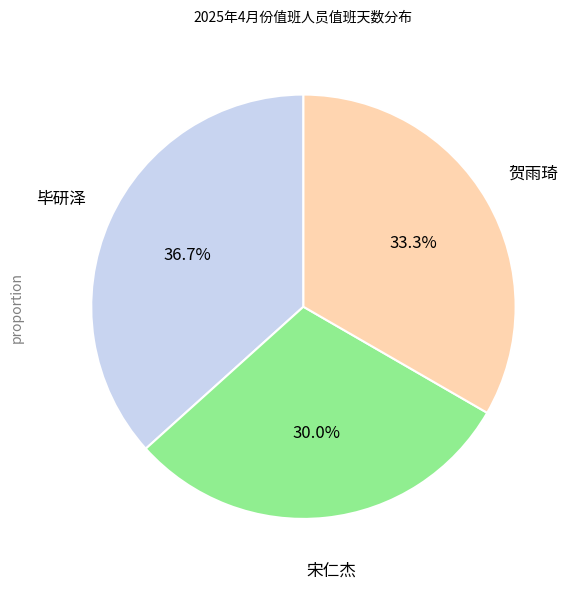

Count the number of slices in the pie.

3